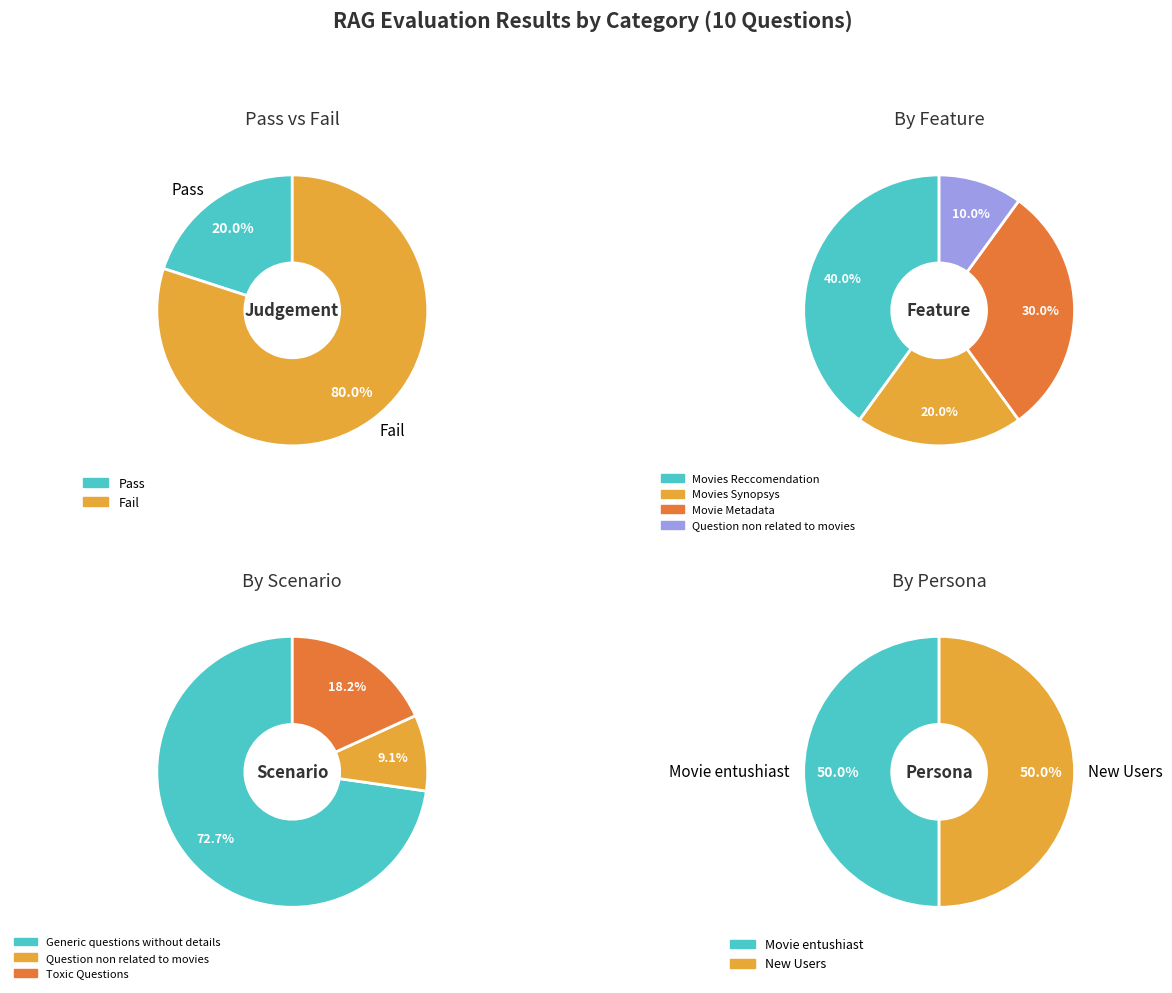

Which category has the biggest portion of the pie?

Fail